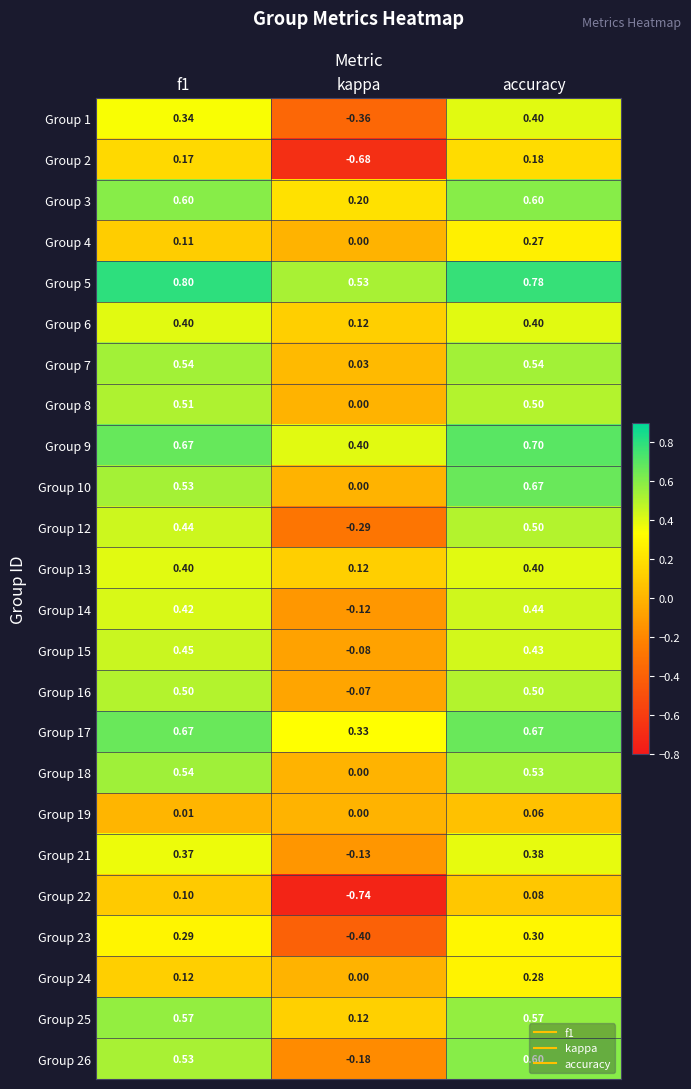

Which series has the largest total across all categories?

Group 5